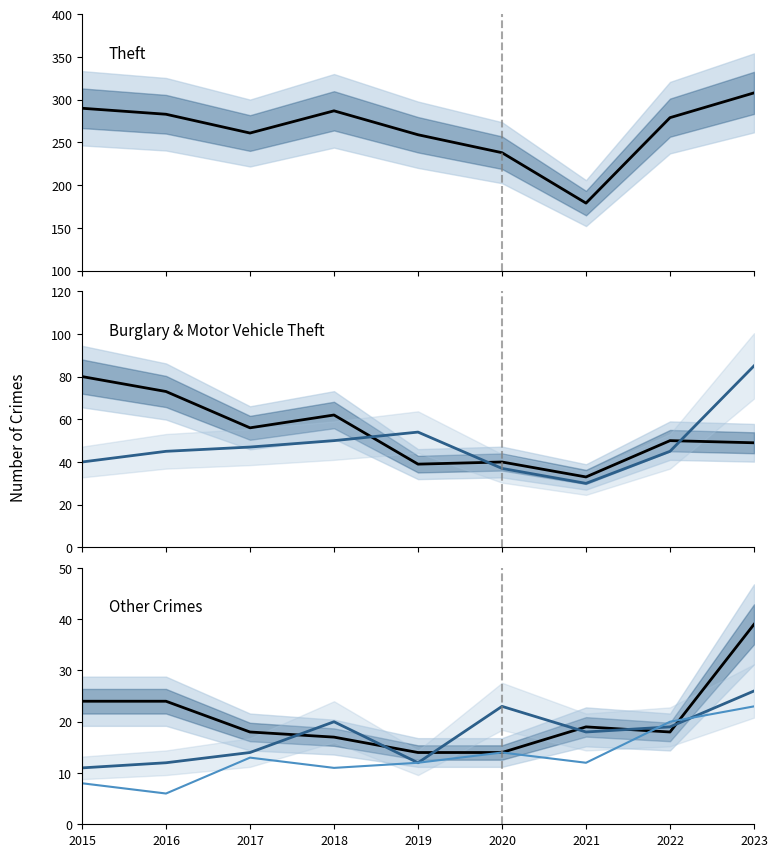

Reading left to right, what are all the values shown in this chart?

Theft: 290	283	261	287	259	238	179	279	308
Burglary: 80	73	56	62	39	40	33	50	49
Motor Vehicle Theft: 40	45	47	50	54	37	30	45	85
Robbery: 24	24	18	17	14	14	19	18	39
Aggravated Assault: 11	12	14	20	12	23	18	19	26
Aggravated Battery: 8	6	13	11	12	14	12	20	23